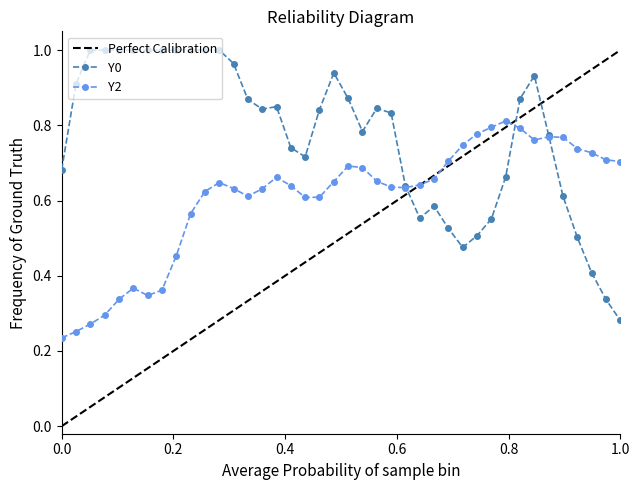

How many interior local valleys does the Y2 series have?

5